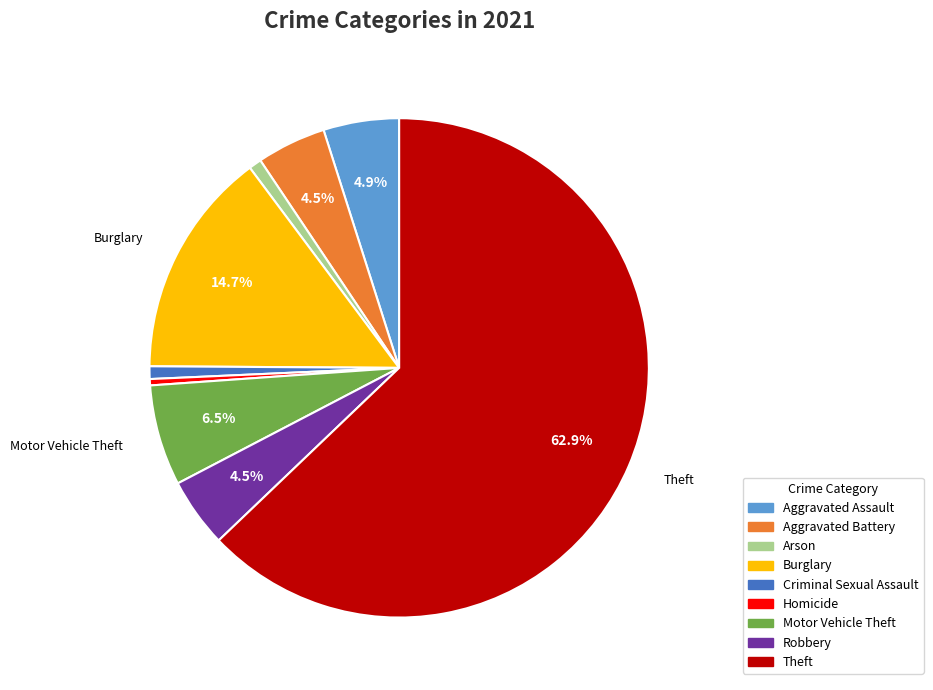

What is the largest slice in the pie chart?

Theft